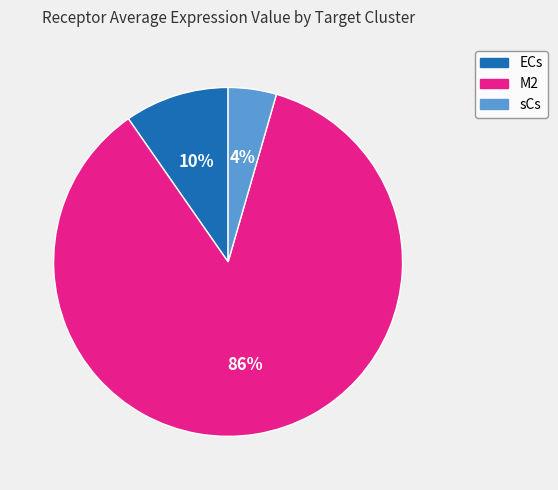

Which category has the biggest portion of the pie?

M2